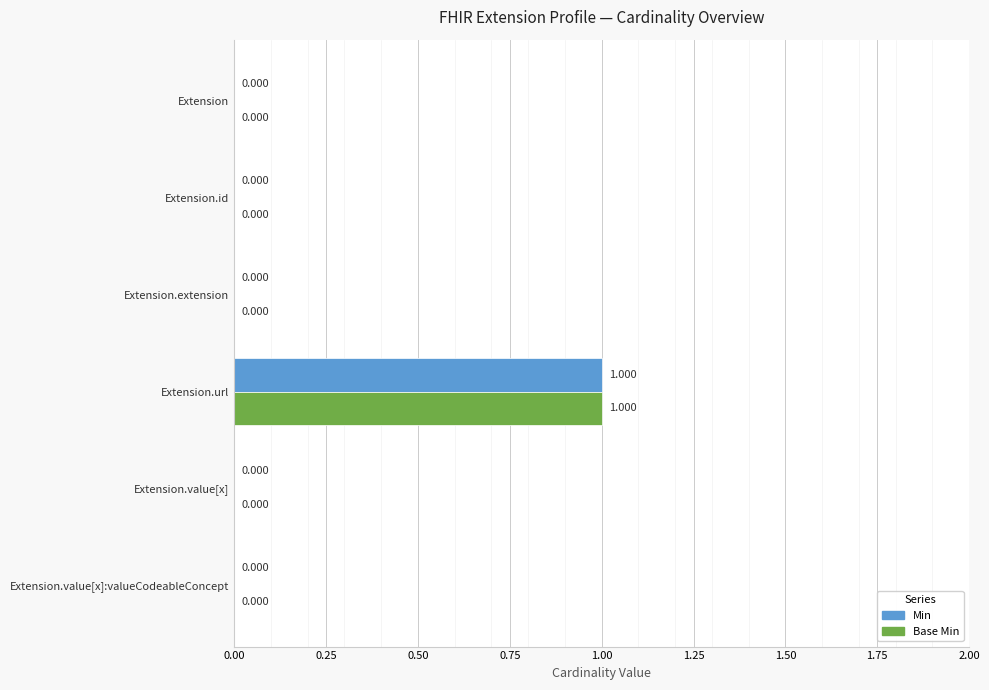

What is the highest value of the Min series?

1